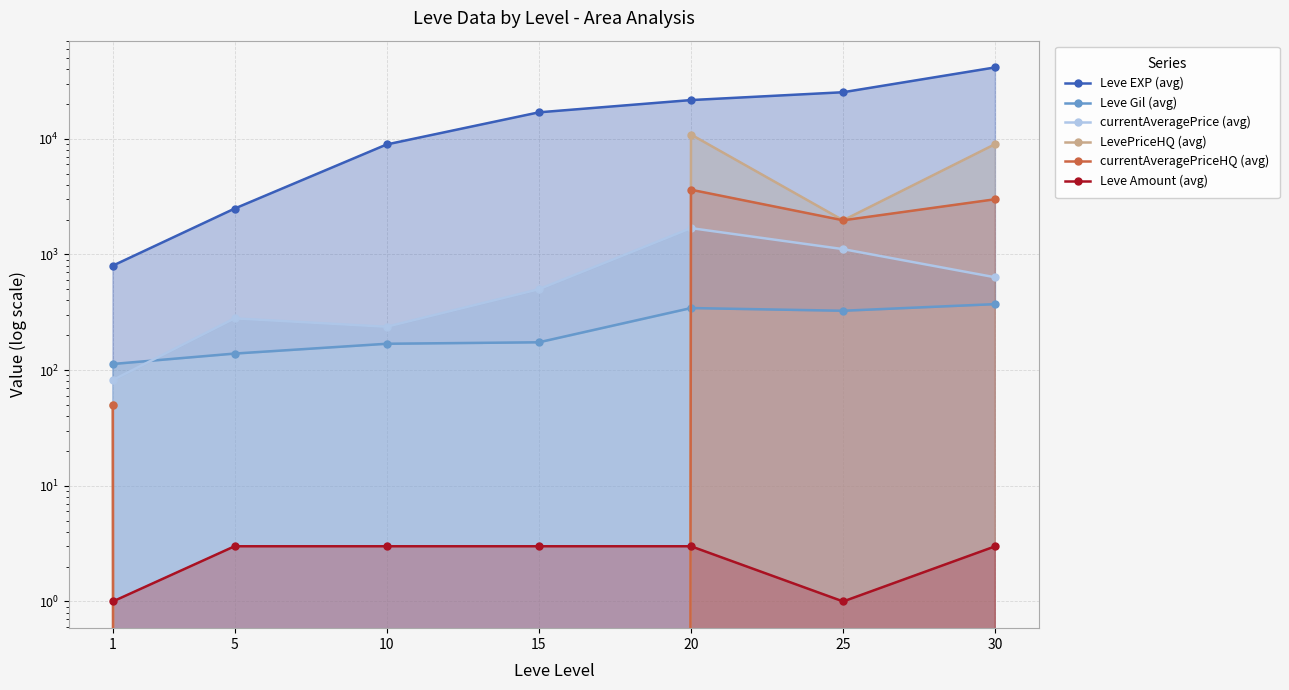

What is the sum of all Leve Amount (avg) values?

17